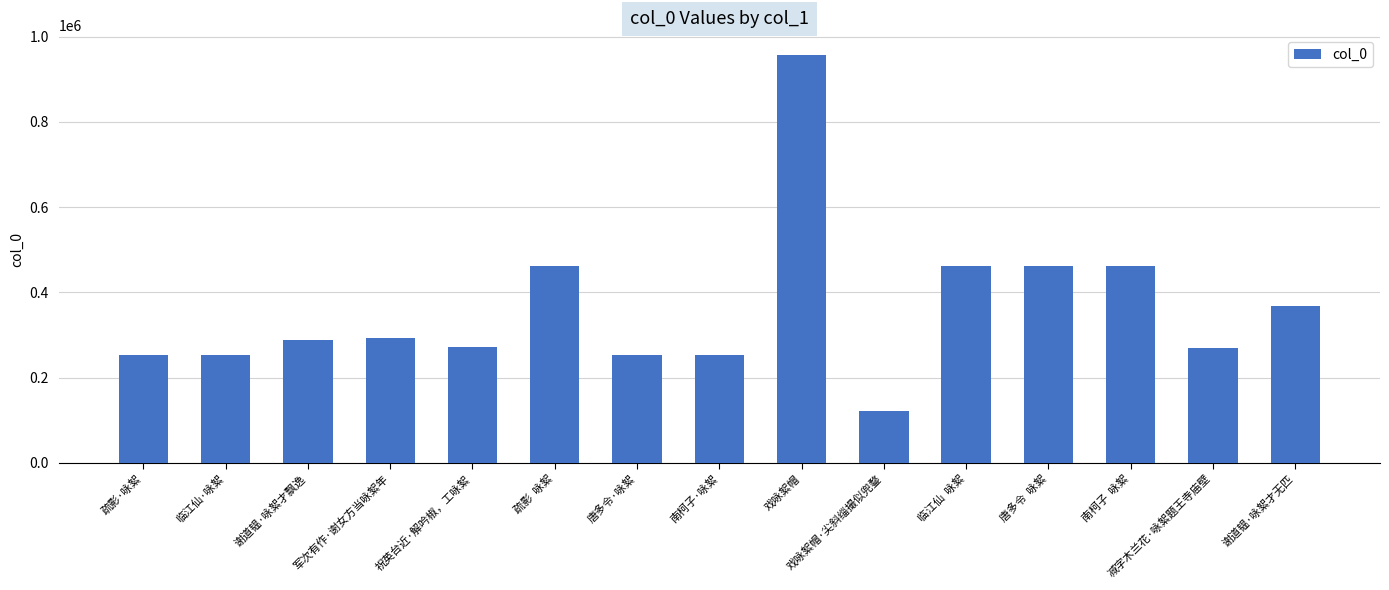

What is the smallest value displayed?

121991